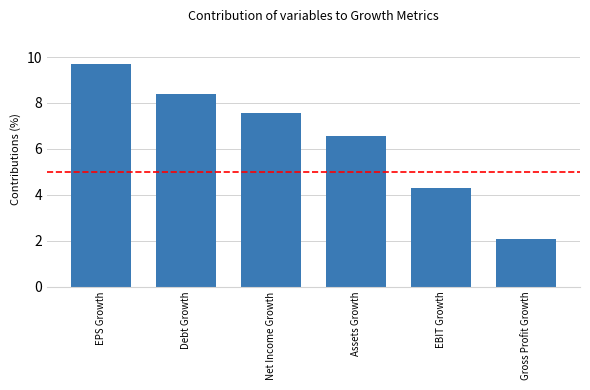

What is the change in value from Debt Growth to EBIT Growth?

-4.1